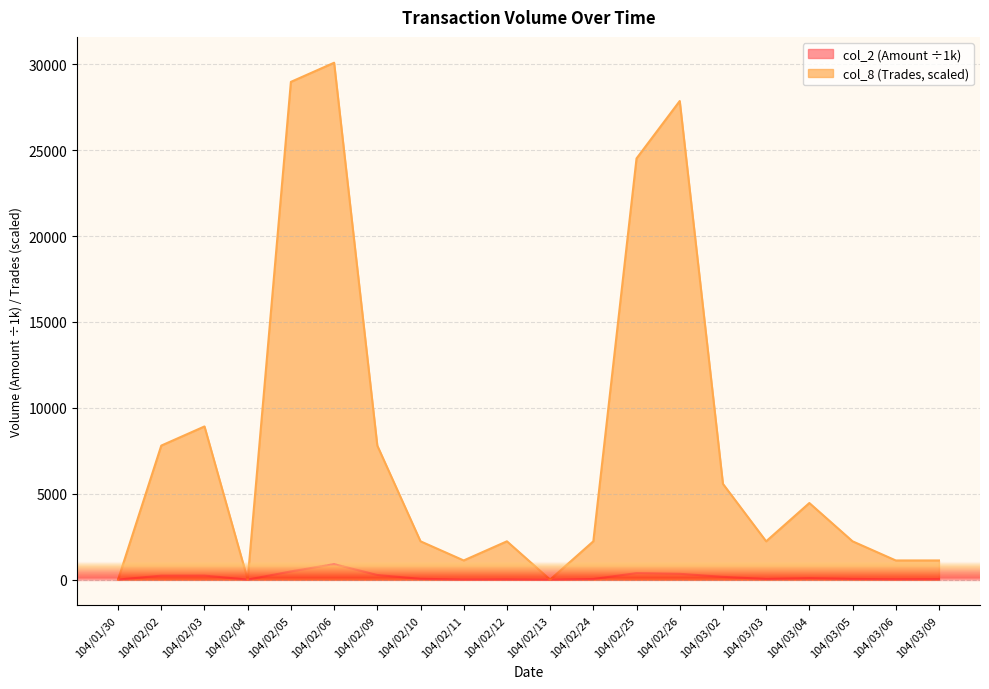

What is the difference between the highest and lowest values at 104/03/02?

5411.0